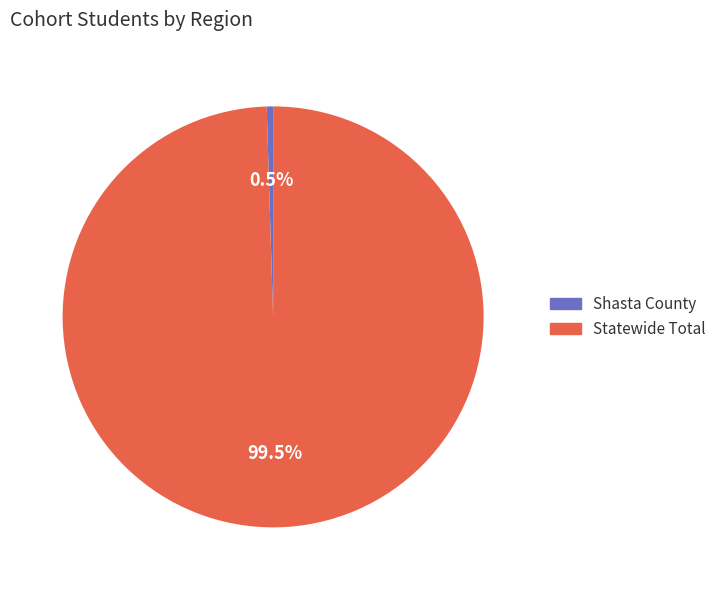

Does Statewide Total represent more than half of the total?

Yes